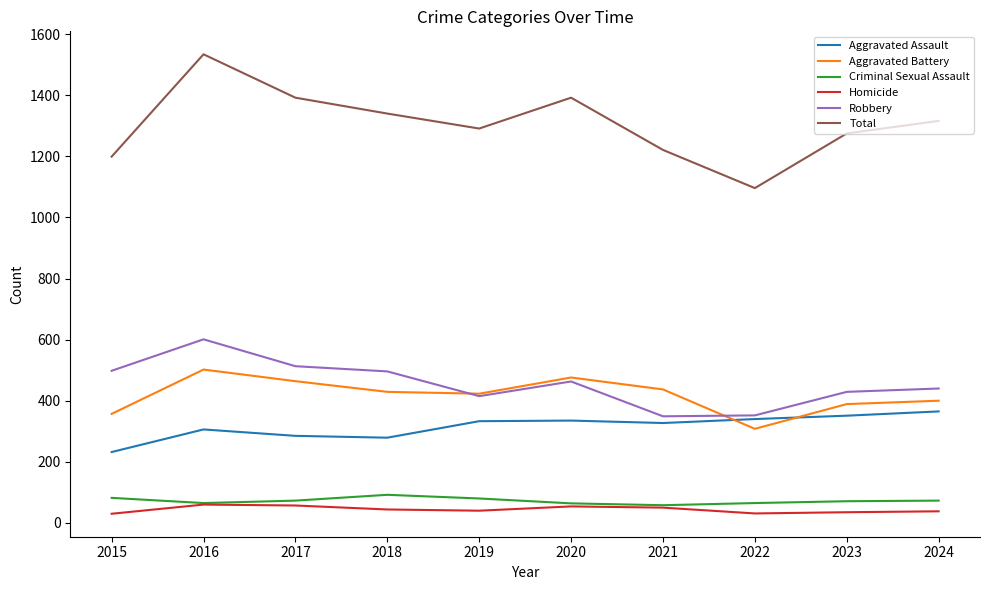

What is the lowest value of the Aggravated Battery series?

308